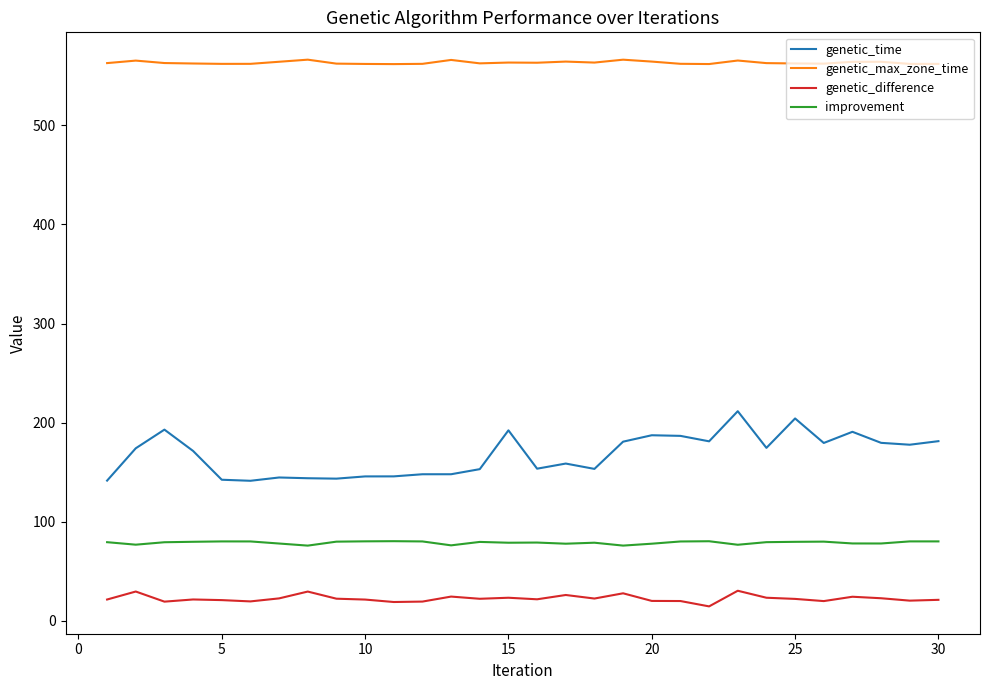

Count the number of categories in the chart.

30